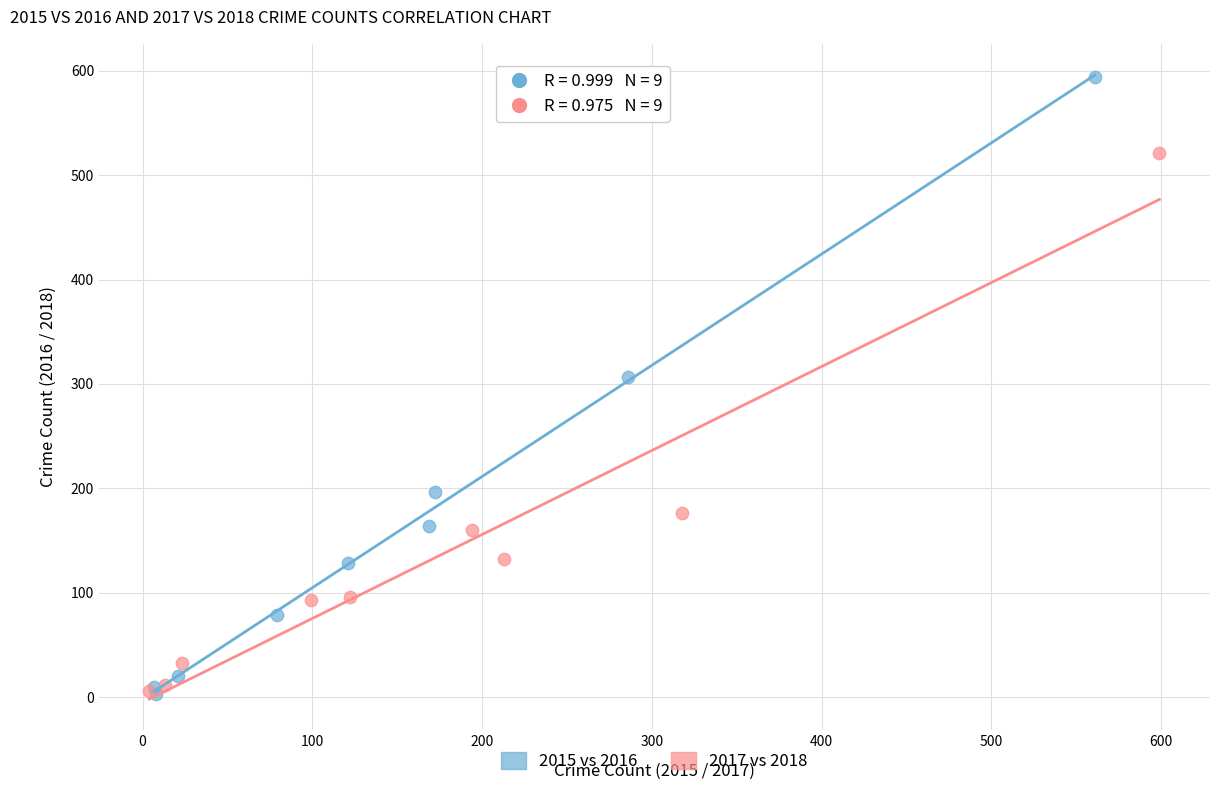

Which series contains the highest Y value?

2015 vs 2016